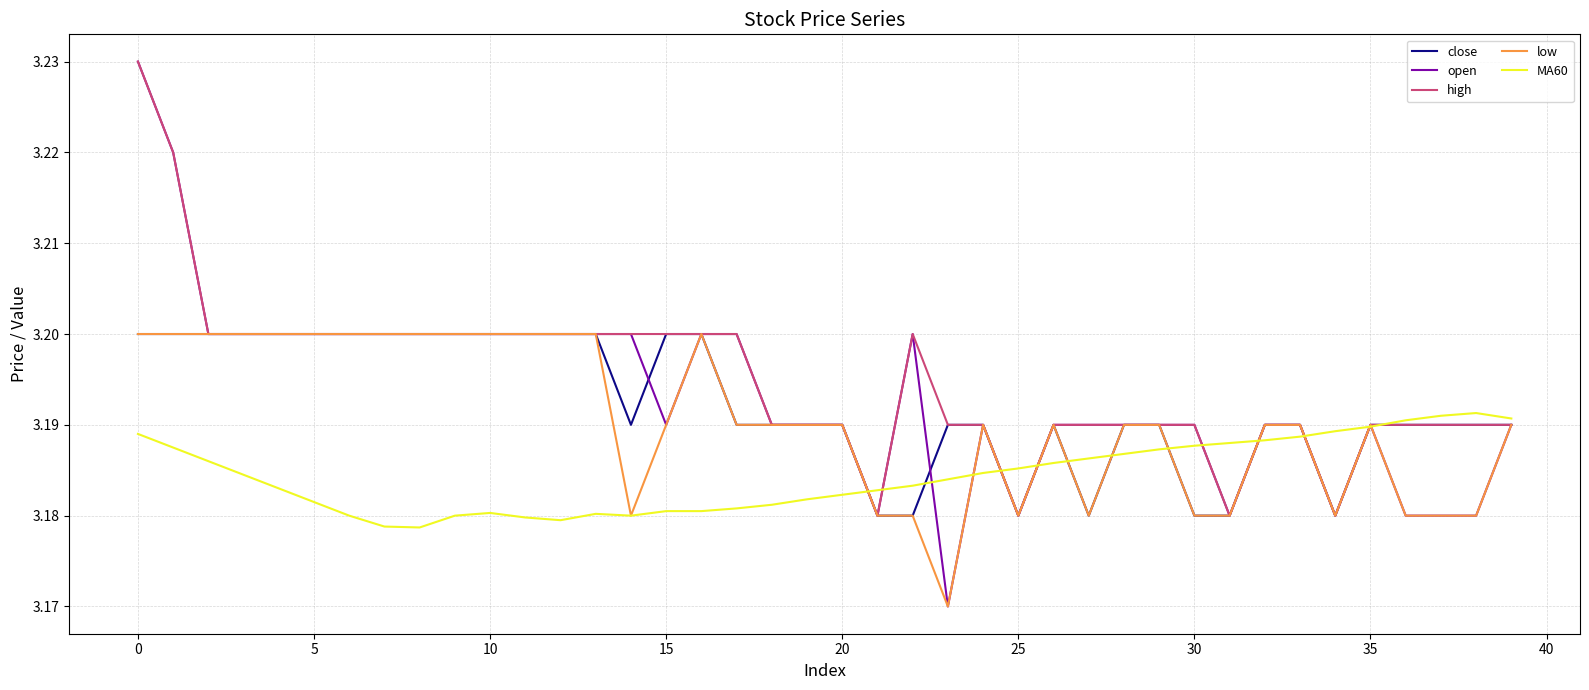

Which series has the largest range (max minus min)?

open